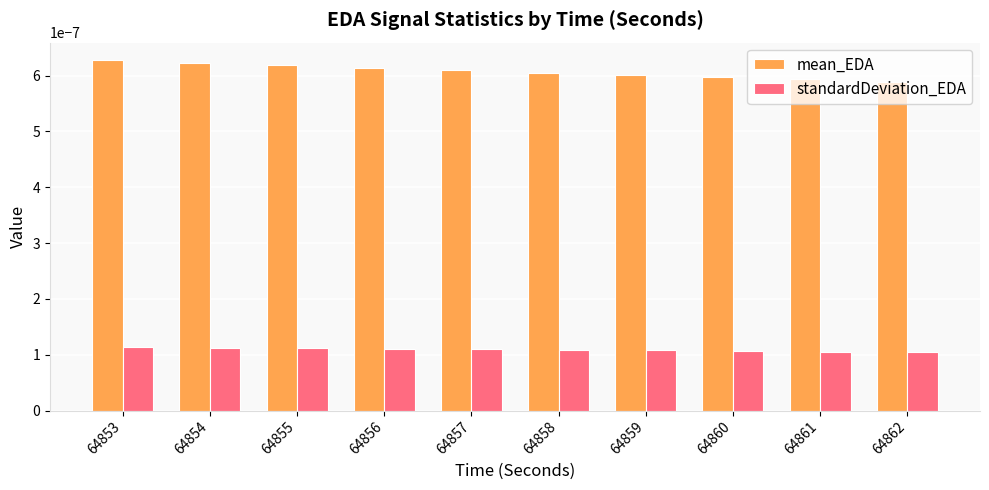

Which series changed the most between 64854 and 64862?

mean_EDA